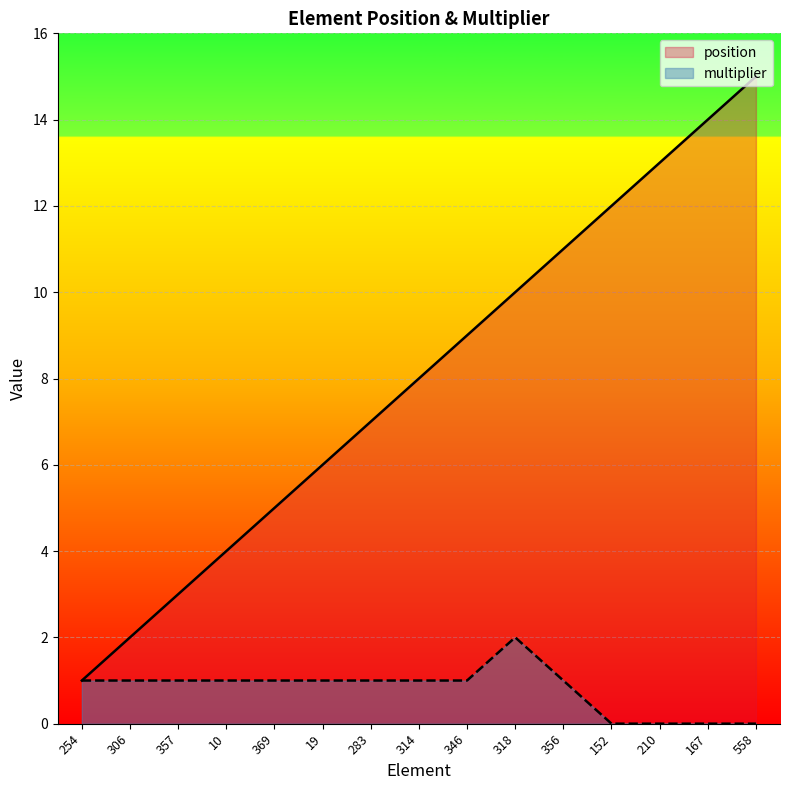

What are all the series names shown in the legend?

position, multiplier